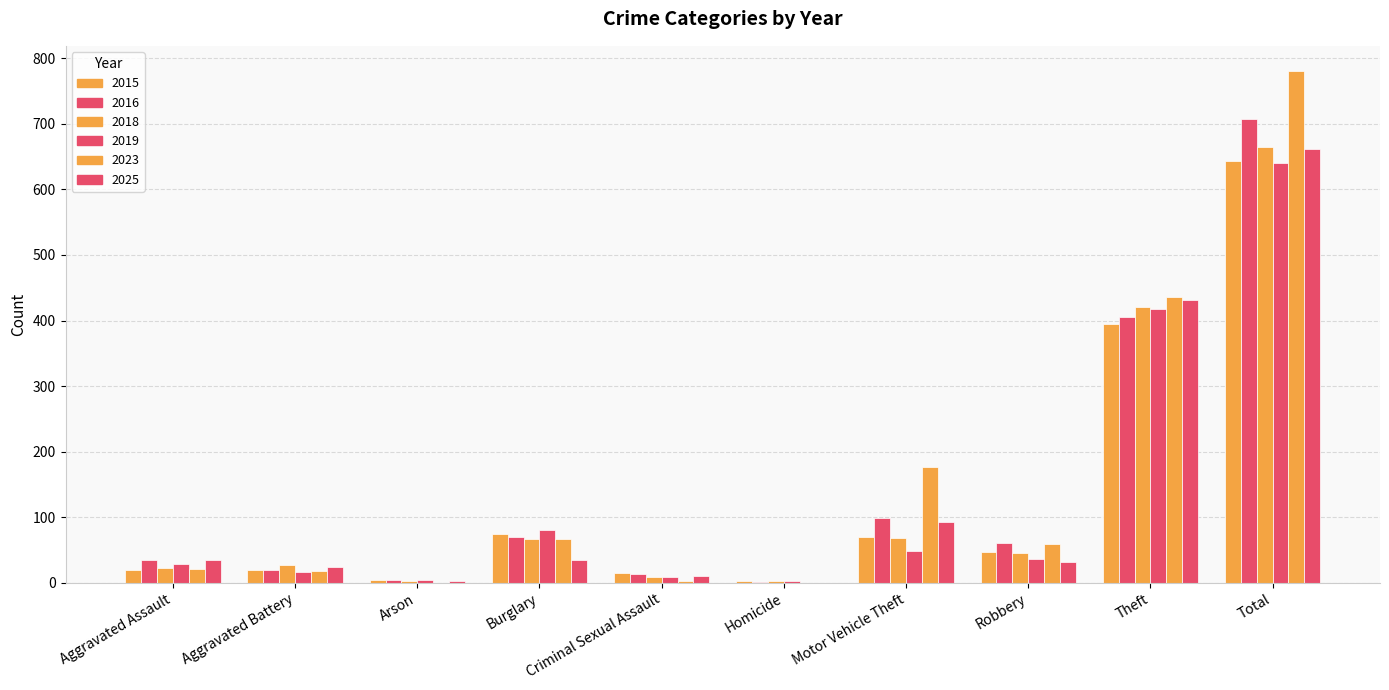

What is the difference between the maximum and minimum values in the 2019 series?

639